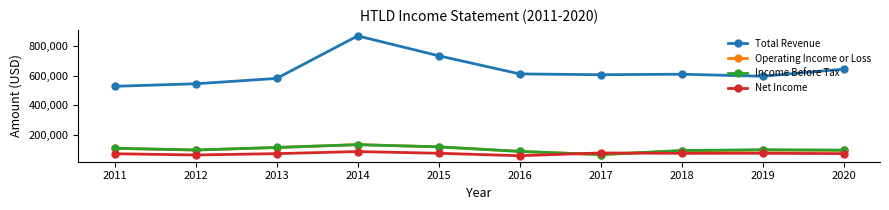

What is the value of the Total Revenue point at the 4th from the left?

871400